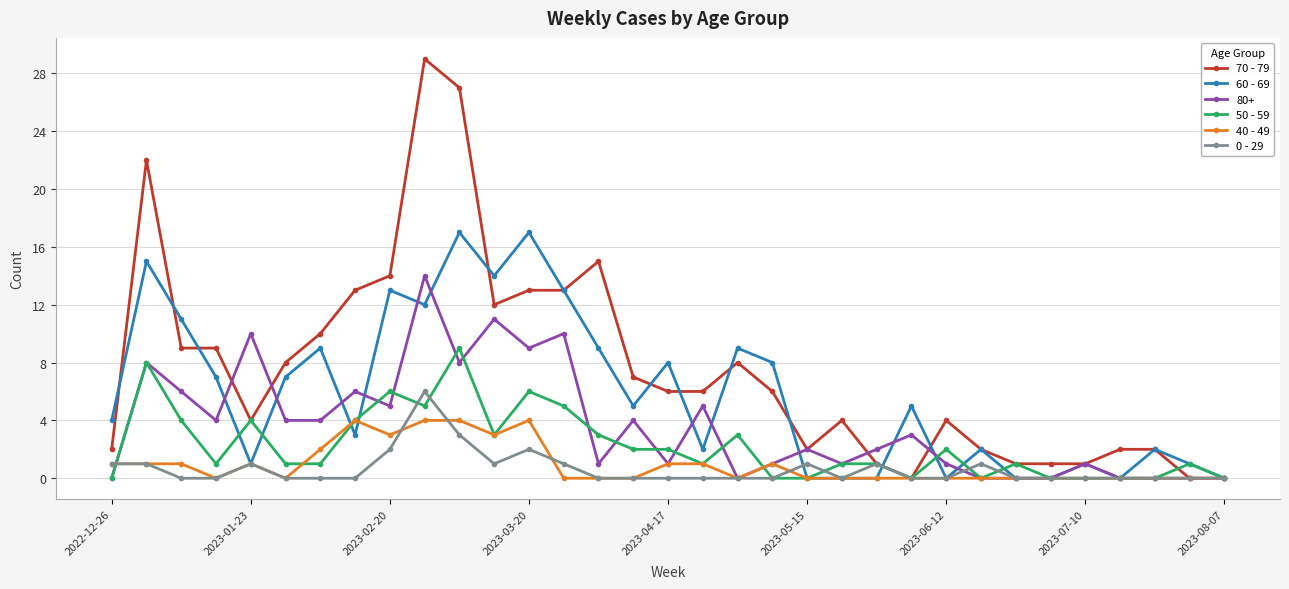

What is the maximum value for 60 - 69?

17